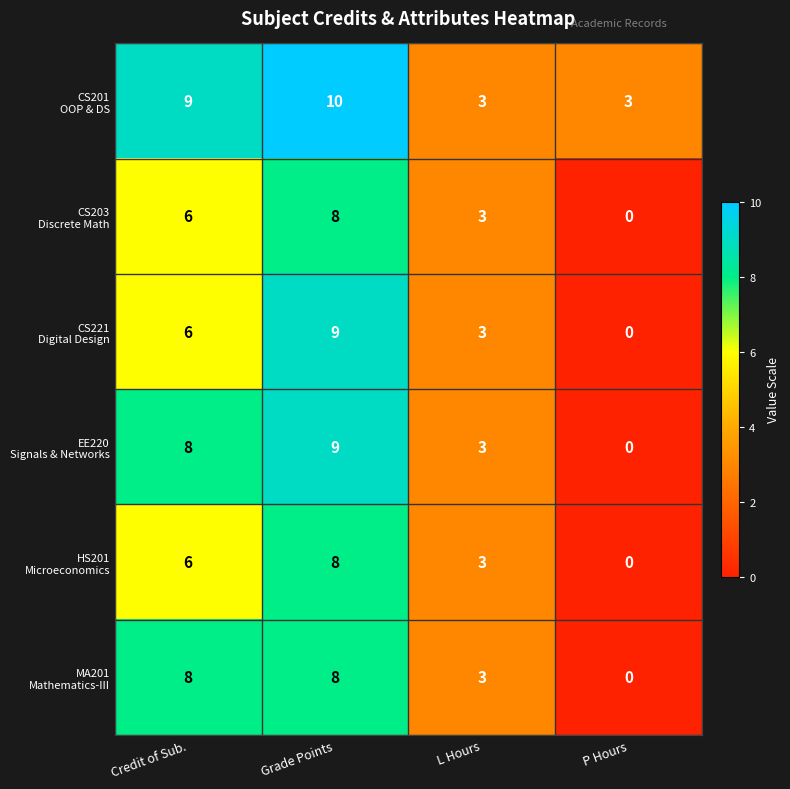

At how many categories does at least one series exceed 2?

4